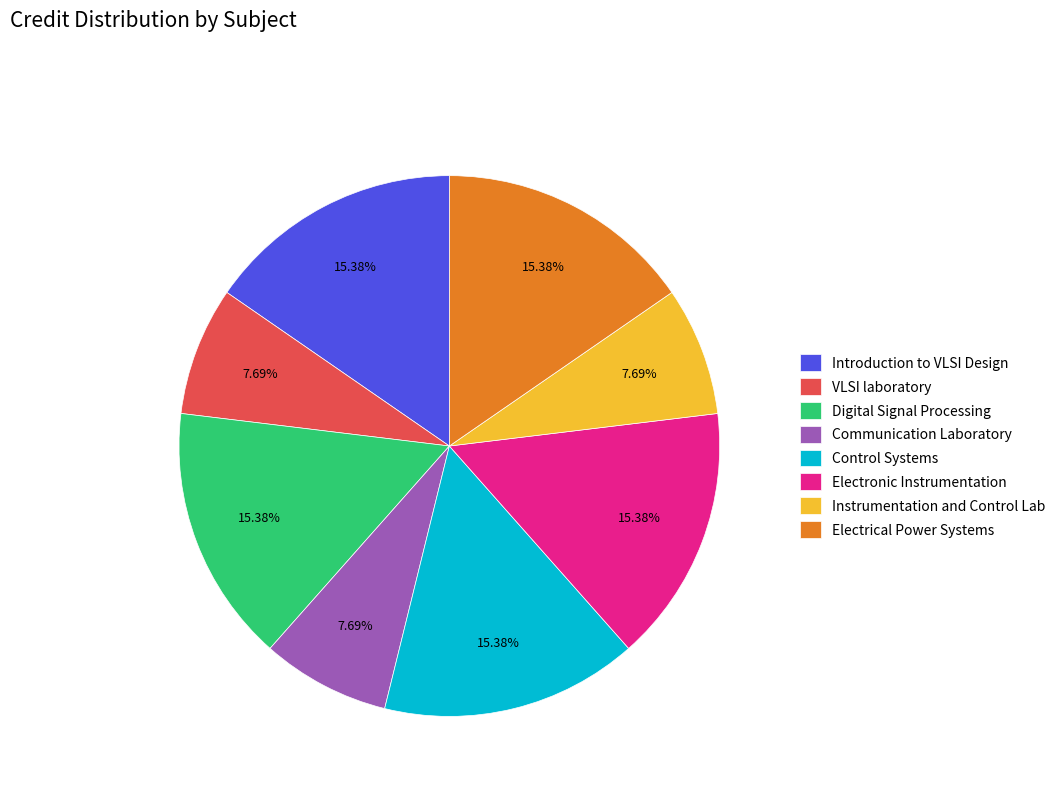

What percentage do Communication Laboratory and Introduction to VLSI Design together represent?

23.1%